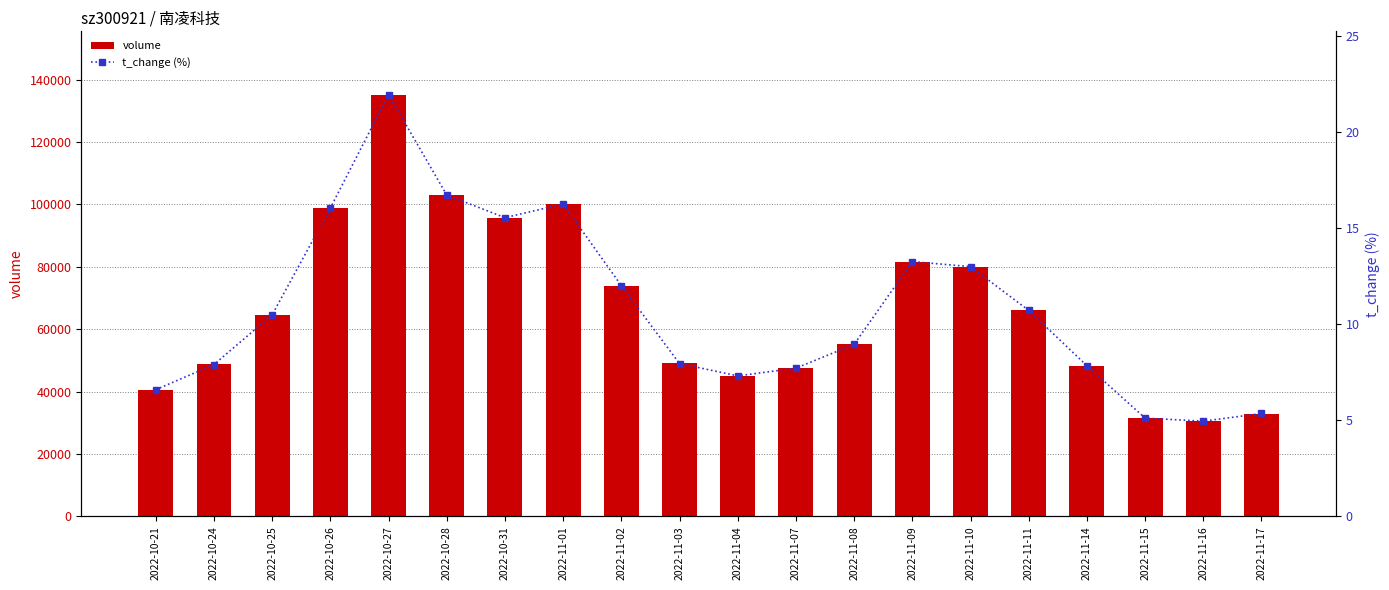

Where does the volume series first go above 64612?

2022-10-26